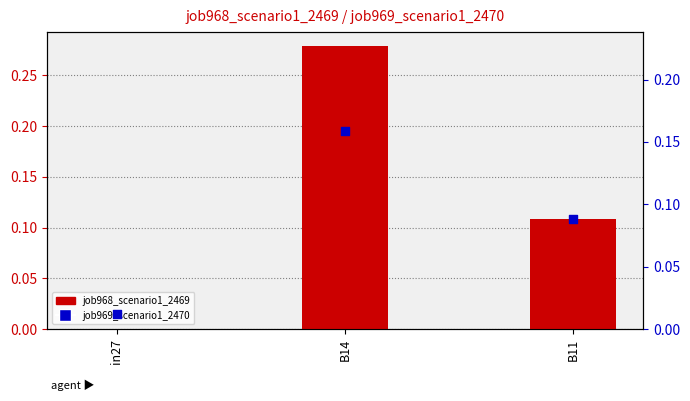

Which series contains the highest Y value?

job968_scenario1_2469